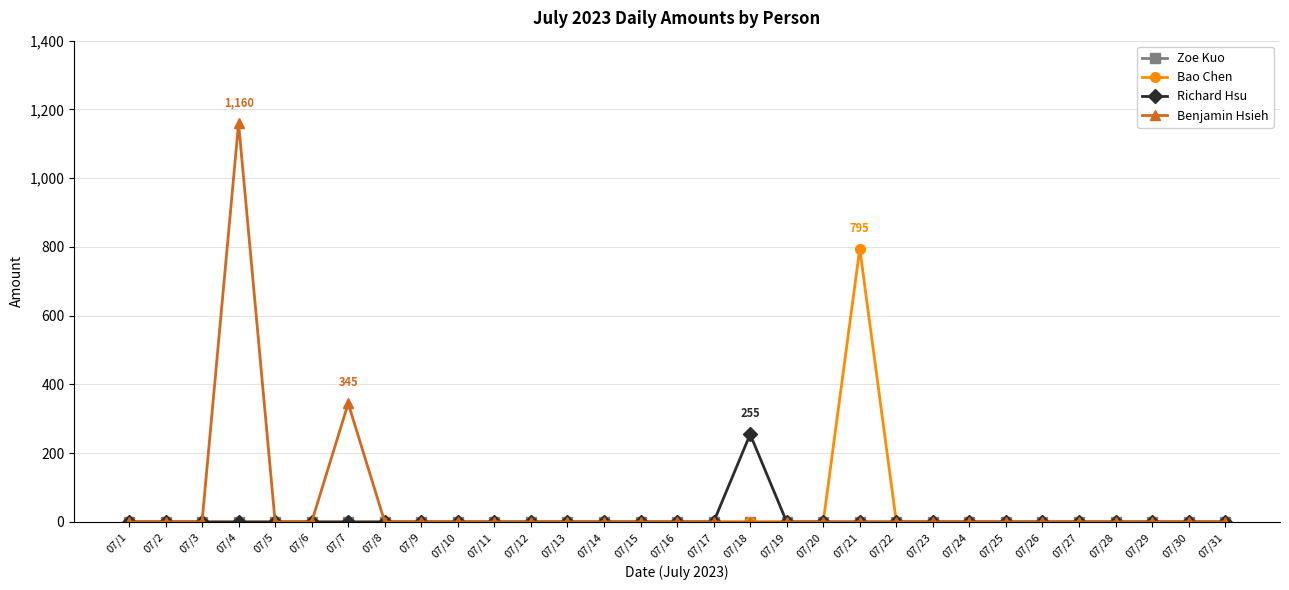

What is the average value of the Bao Chen series?

26